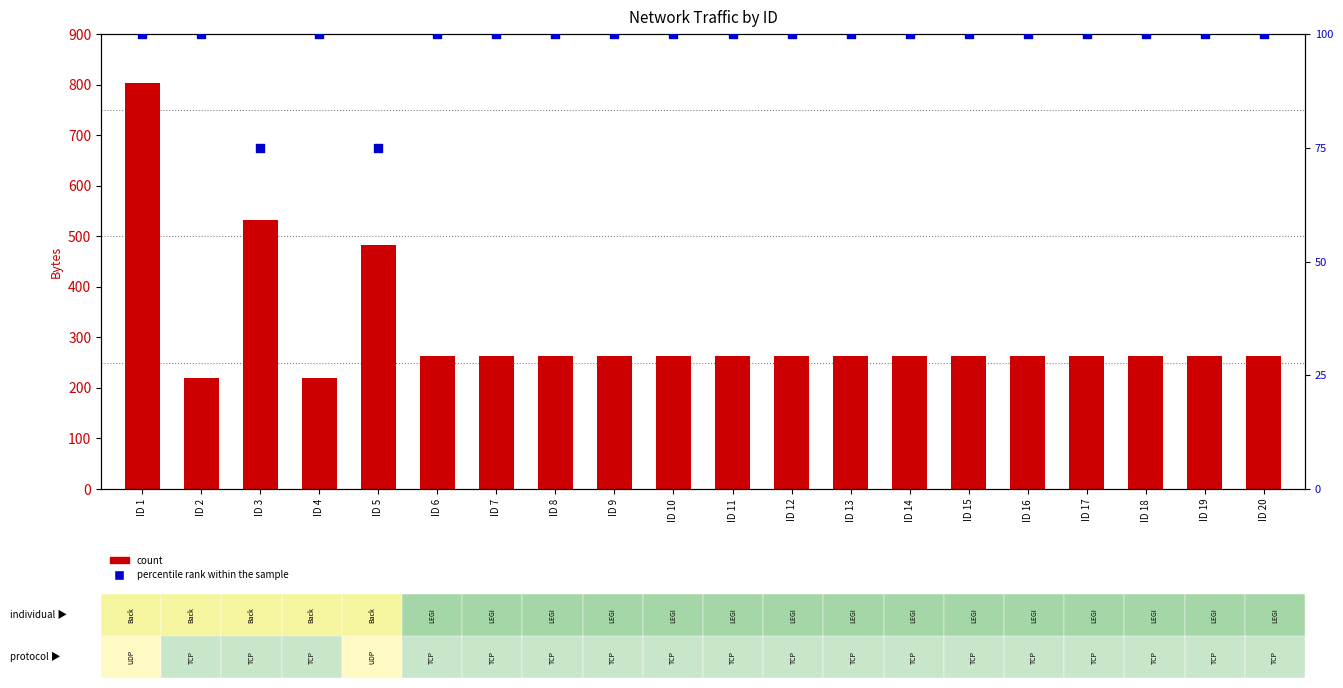

At how many categories does at least one series exceed 284?

3